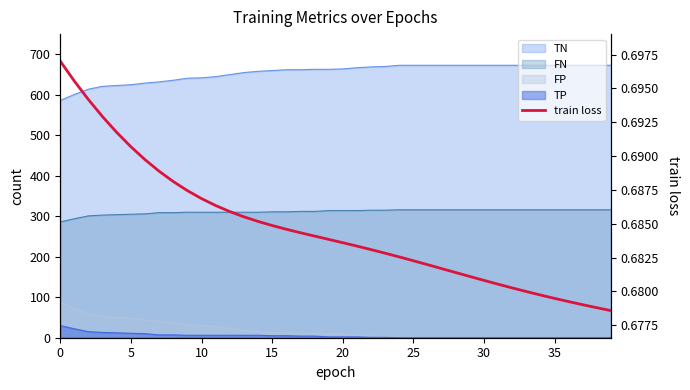

The chart shows a value of 1.1 at 14. True or false?

False